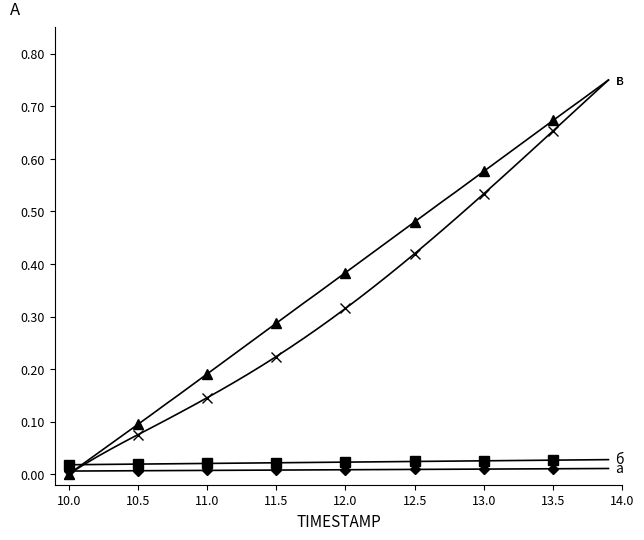

Which series has the largest range (max minus min)?

г